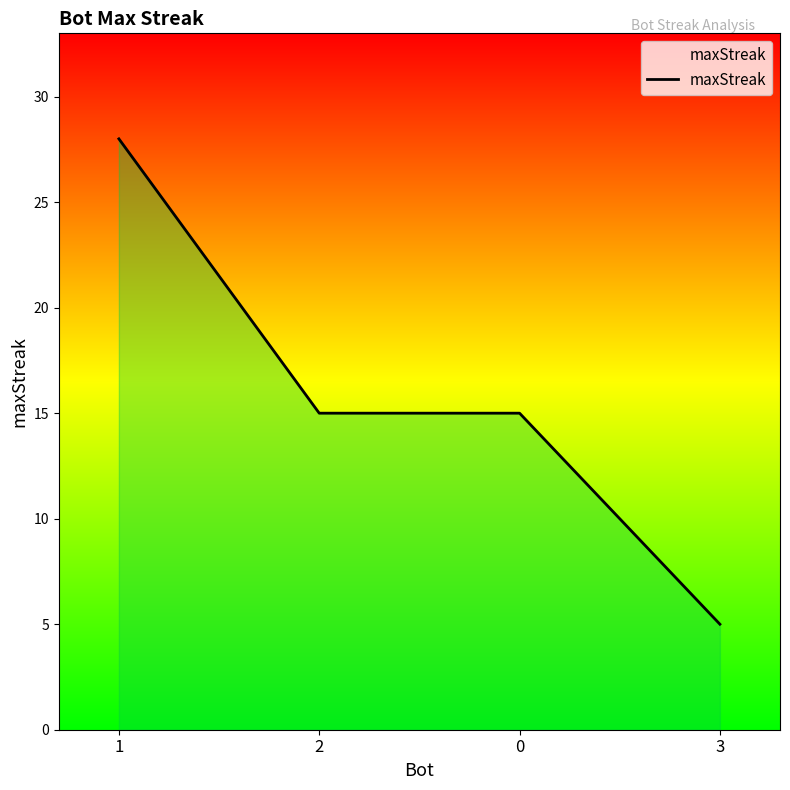

Count the number of data series in this chart.

1